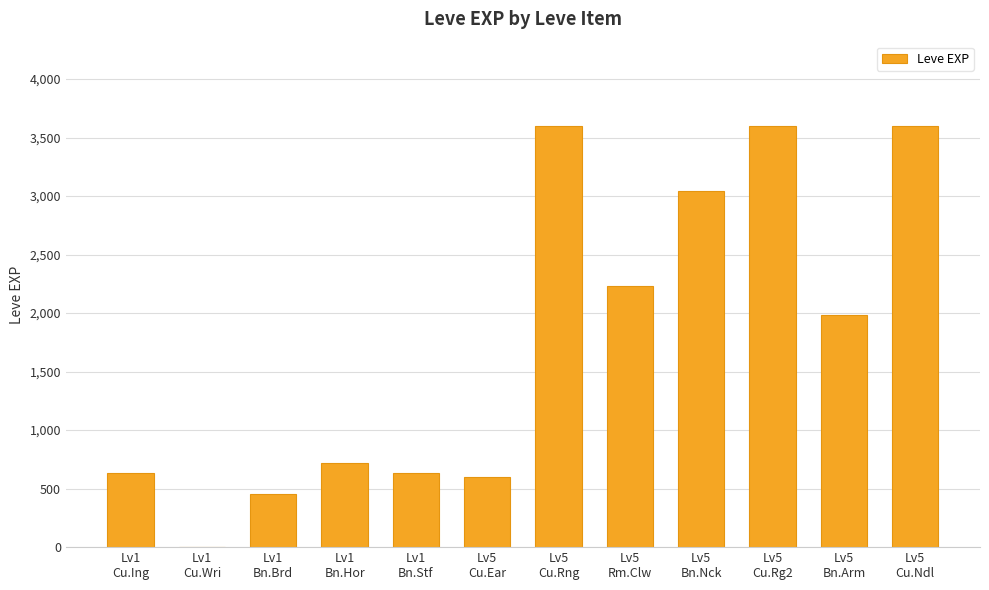

Reading left to right, what are all the values shown in this chart?

Lv1
Cu.Ing=630	Lv1
Cu.Wri=1	Lv1
Bn.Brd=450	Lv1
Bn.Hor=720	Lv1
Bn.Stf=630	Lv5
Cu.Ear=600	Lv5
Cu.Rng=3600	Lv5
Rm.Clw=2230	Lv5
Bn.Nck=3040	Lv5
Cu.Rg2=3600	Lv5
Bn.Arm=1980	Lv5
Cu.Ndl=3600